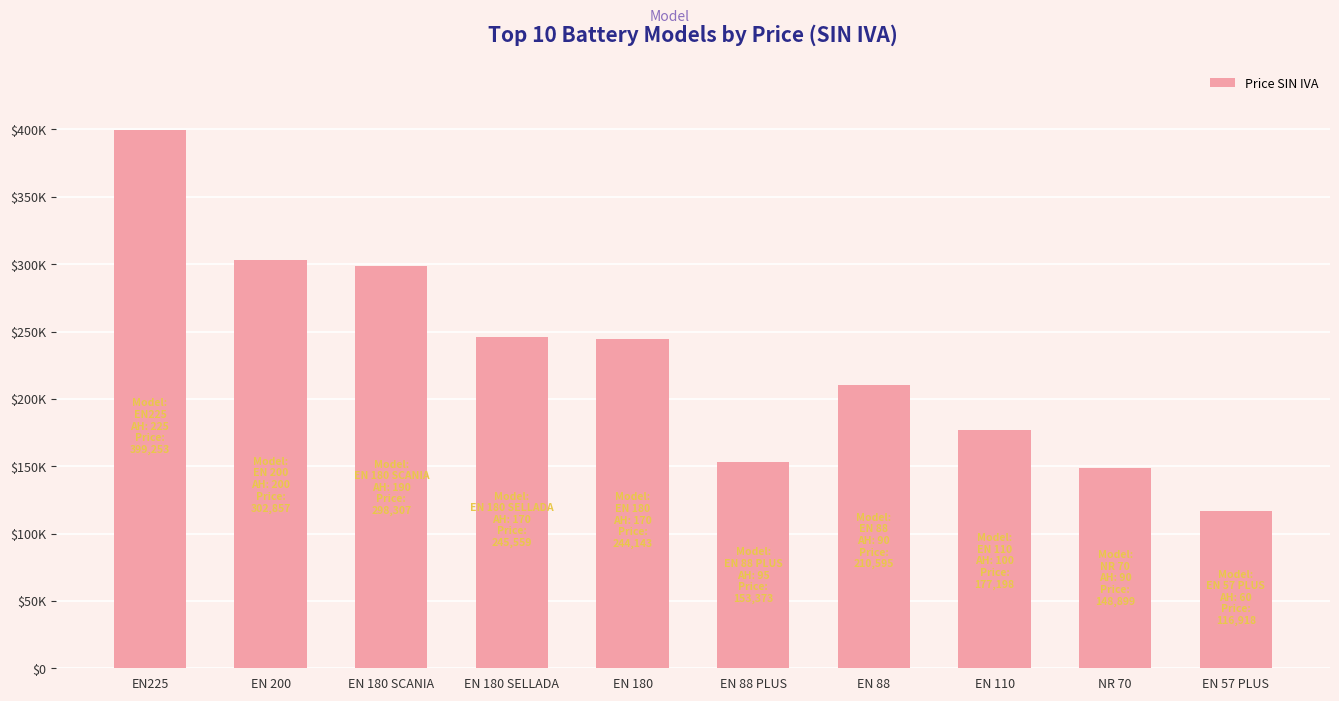

What is the minimum value shown in the chart?

116917.6